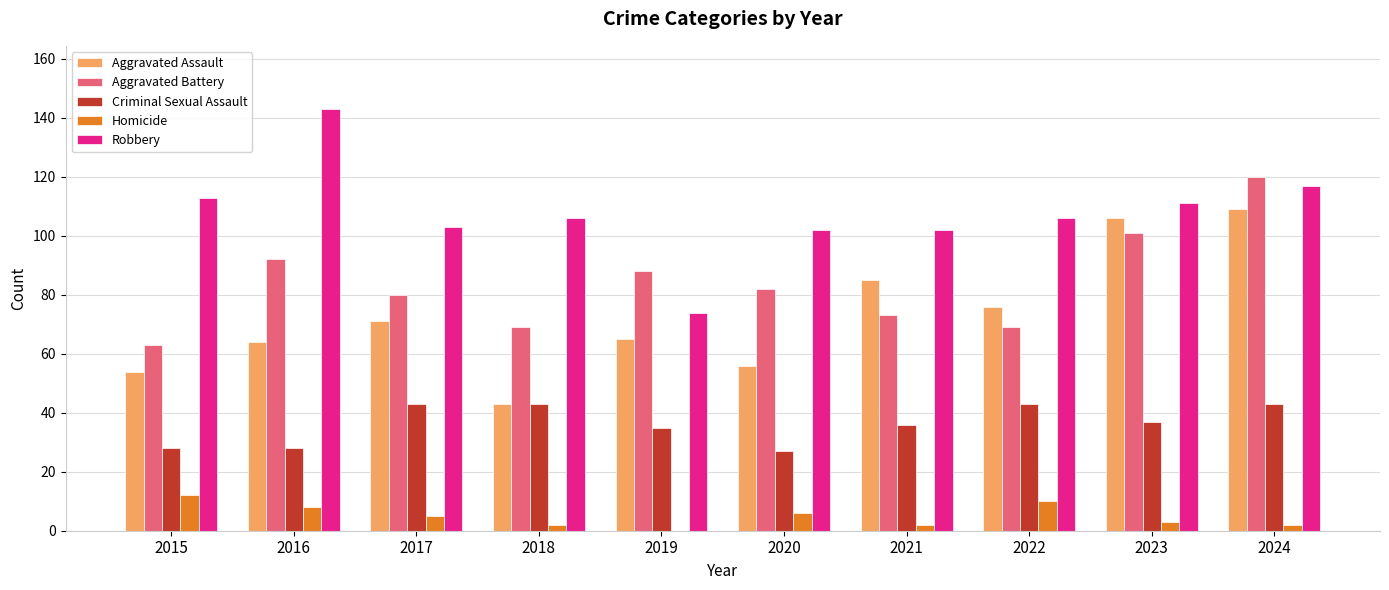

Reading left to right, what are all the values shown in this chart?

Aggravated Assault: 2015=54	2016=64	2017=71	2018=43	2019=65	2020=56	2021=85	2022=76	2023=106	2024=109
Aggravated Battery: 2015=63	2016=92	2017=80	2018=69	2019=88	2020=82	2021=73	2022=69	2023=101	2024=120
Criminal Sexual Assault: 2015=28	2016=28	2017=43	2018=43	2019=35	2020=27	2021=36	2022=43	2023=37	2024=43
Homicide: 2015=12	2016=8	2017=5	2018=2	2019=0	2020=6	2021=2	2022=10	2023=3	2024=2
Robbery: 2015=113	2016=143	2017=103	2018=106	2019=74	2020=102	2021=102	2022=106	2023=111	2024=117